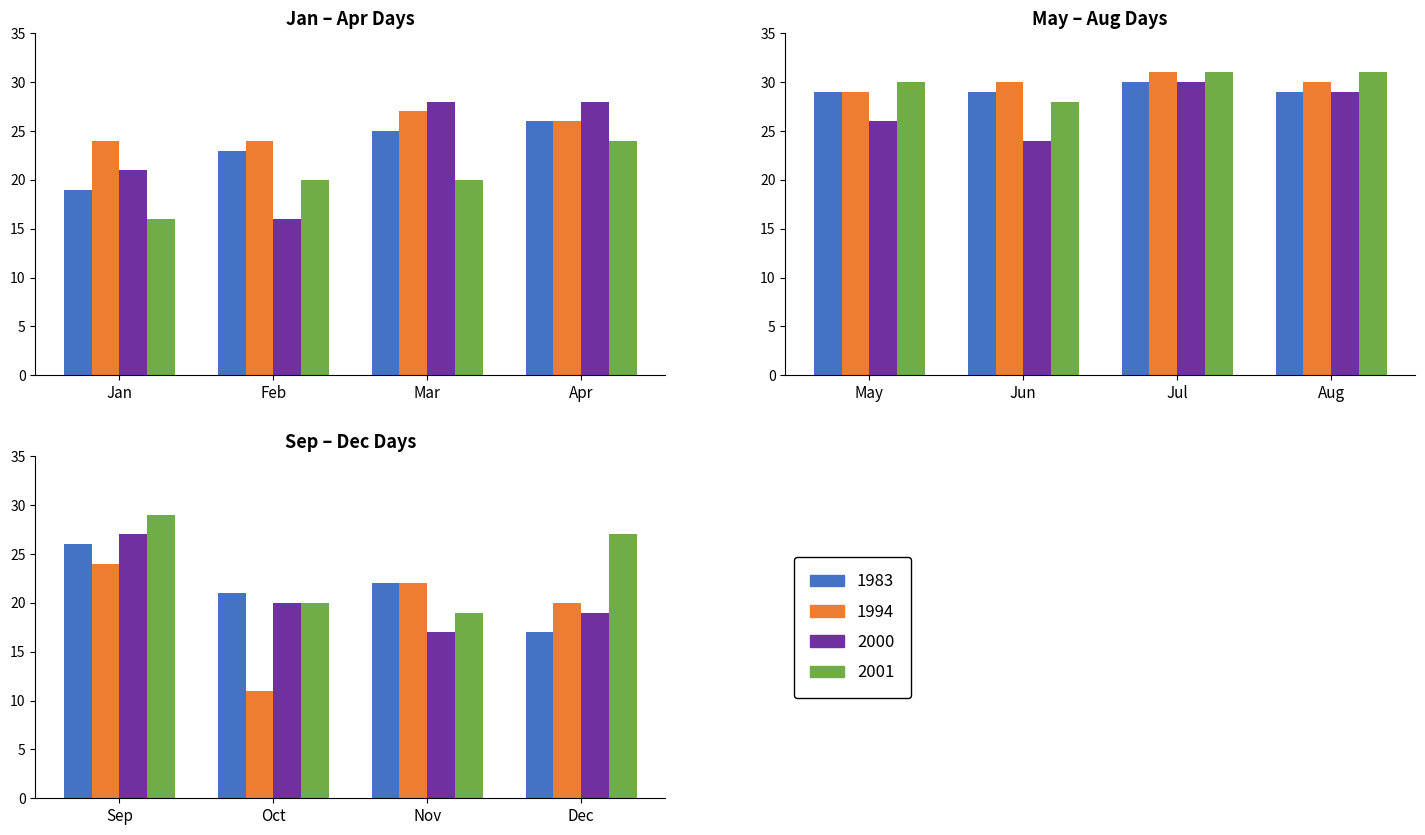

What is the lowest value of the 2001 series?

16.0